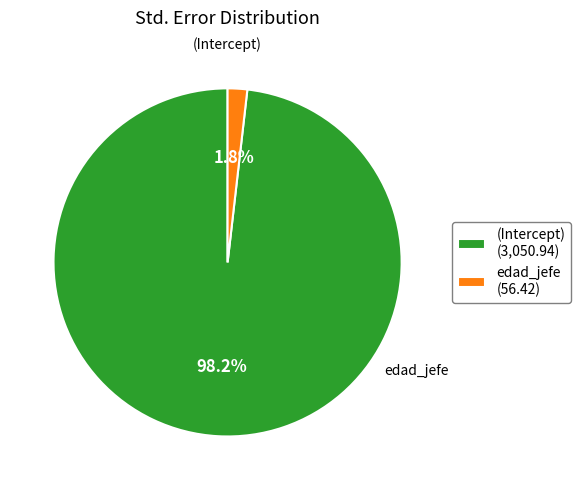

What percentage is the edad_jefe slice, to the nearest percent?

2%